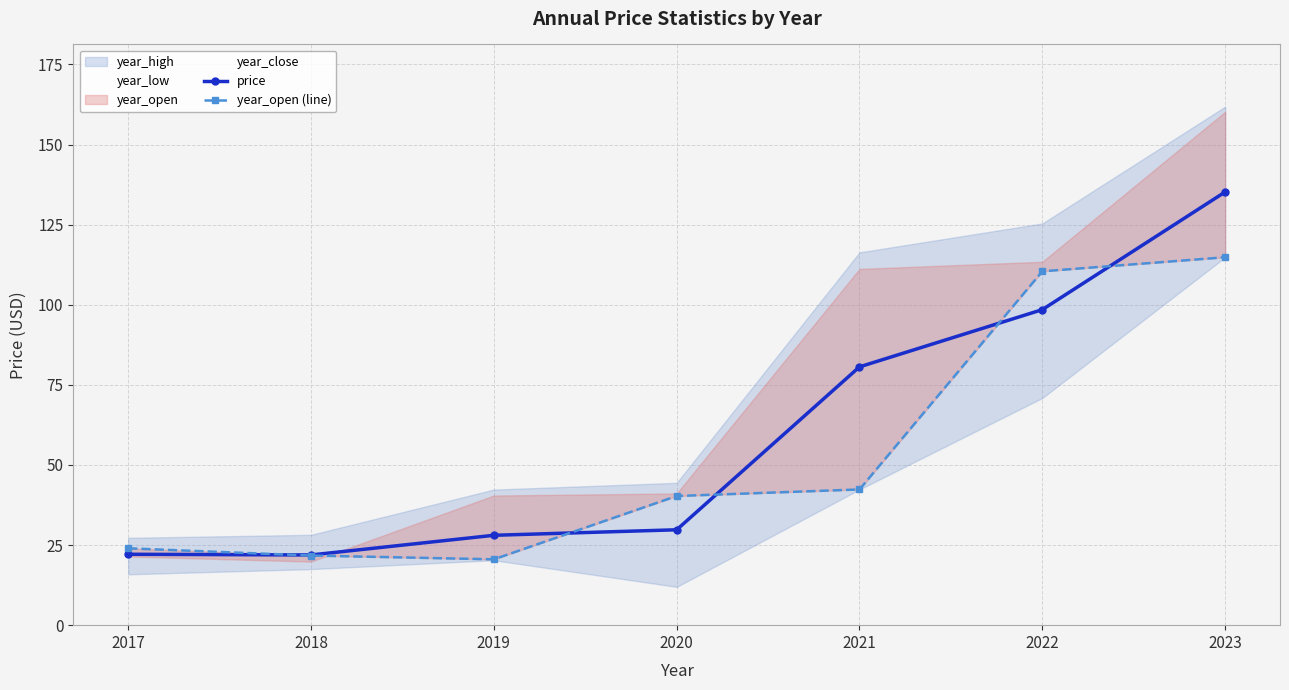

The value of price at 2020 is 29.8. True or false?

True